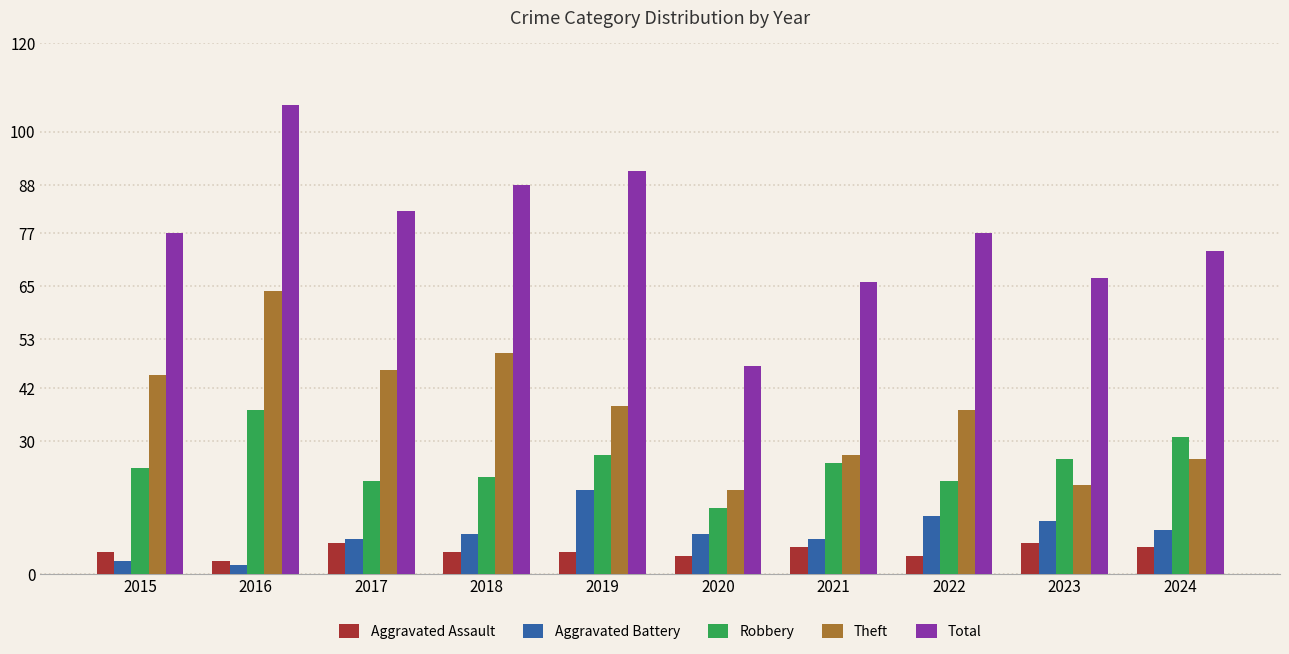

Rank the series at 2024 from lowest to highest value.

Aggravated Assault, Aggravated Battery, Theft, Robbery, Total